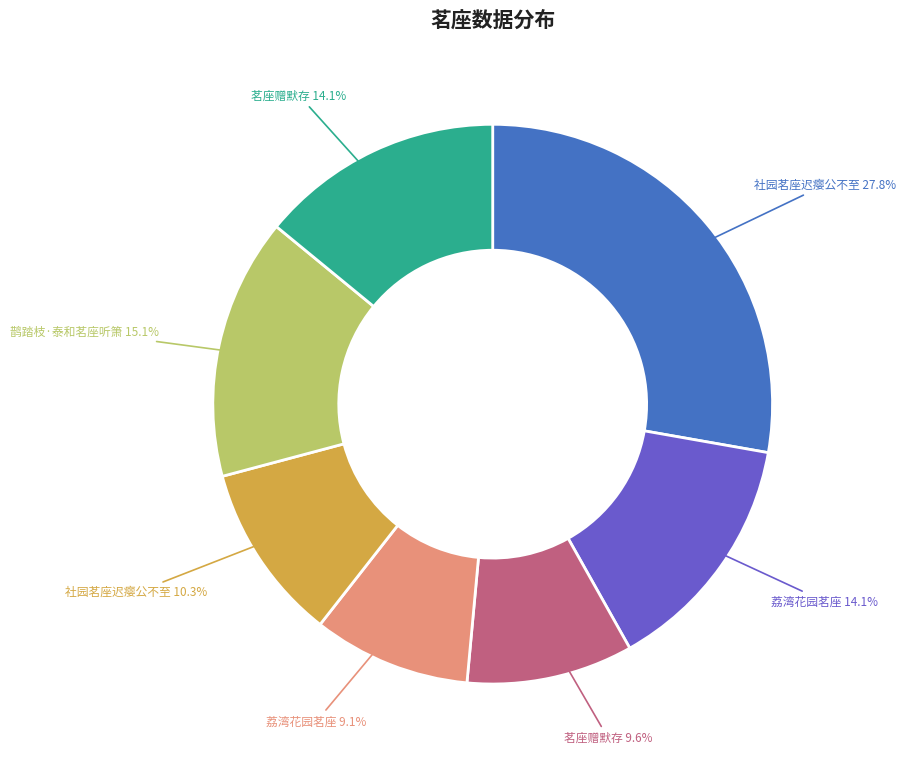

Is there a majority slice in this chart?

No